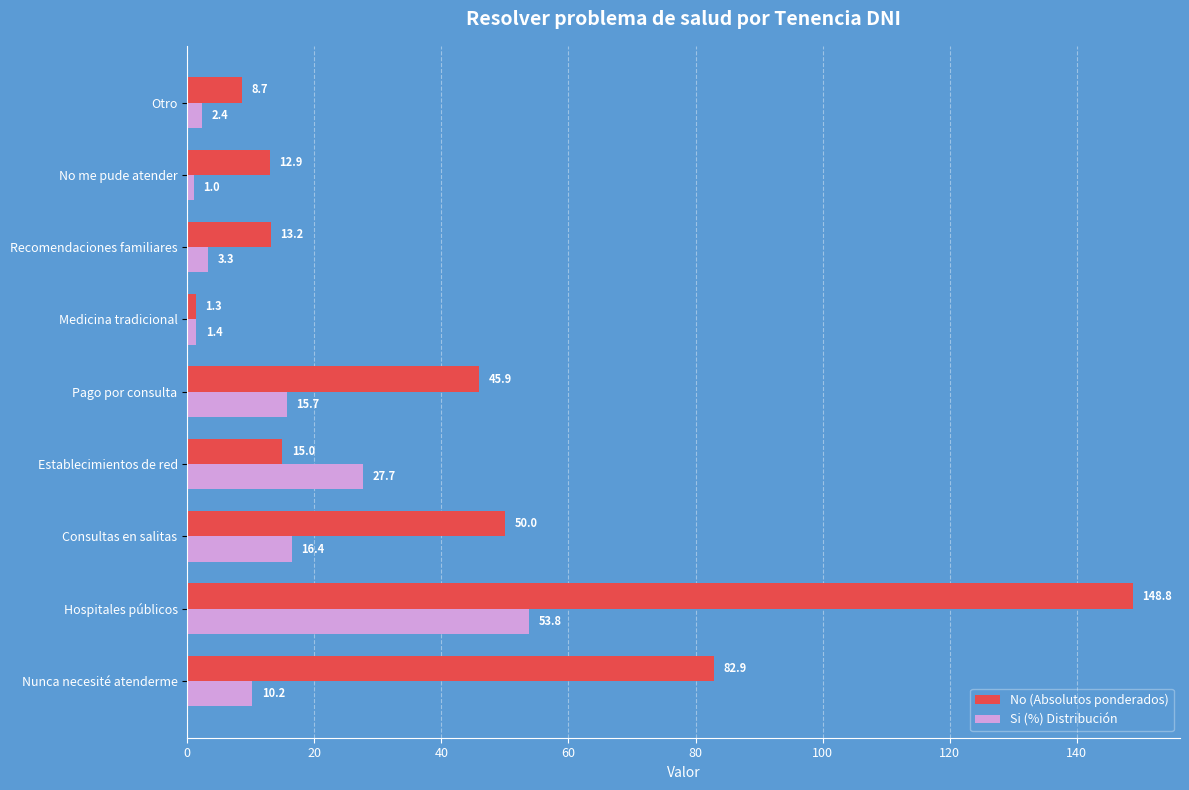

Rank the series by their maximum value, from lowest to highest.

Si (%) Distribución, No (Absolutos ponderados)